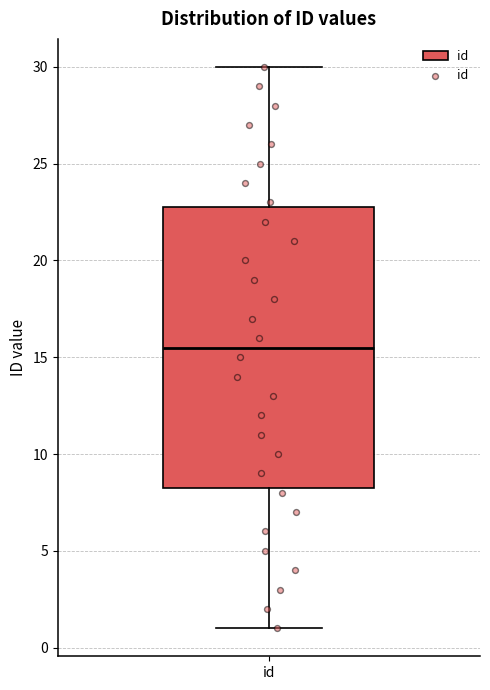

Where does the upper whisker of the box for id end on the y-axis? The values are not printed on the chart, so give them approximately, as read against the axis.

30.0